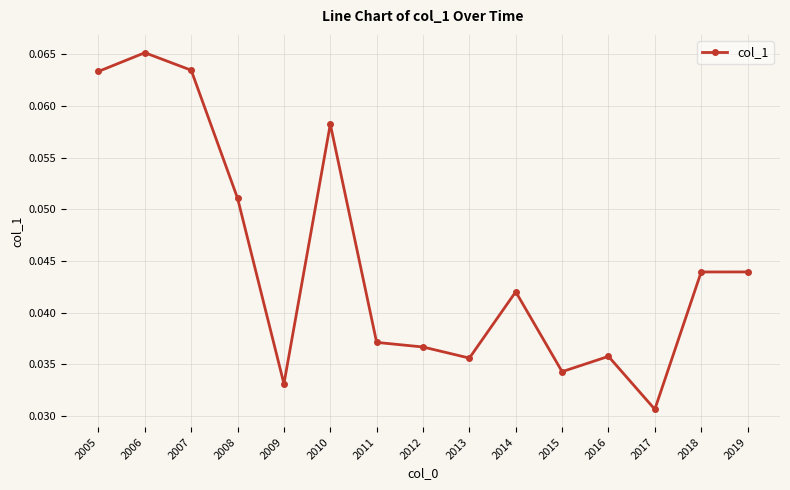

Between 2015 and 2008, which is larger?

2008